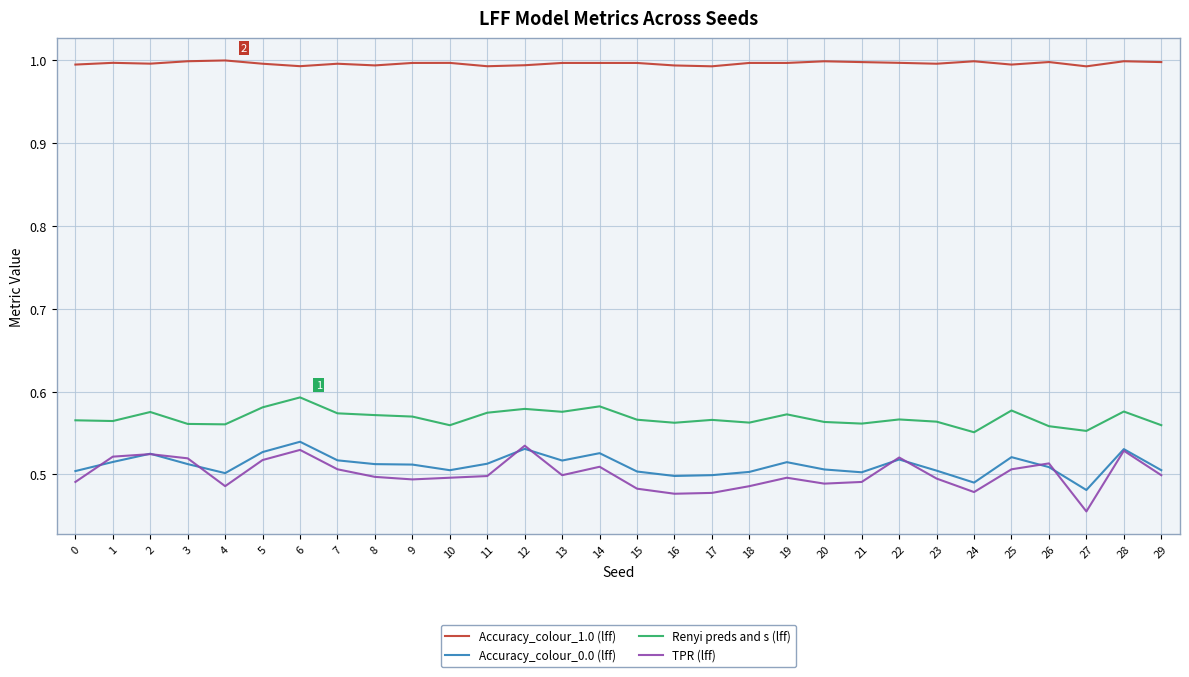

True or false: Accuracy_colour_1.0 (lff) and Renyi preds and s (lff) intersect in this chart.

False